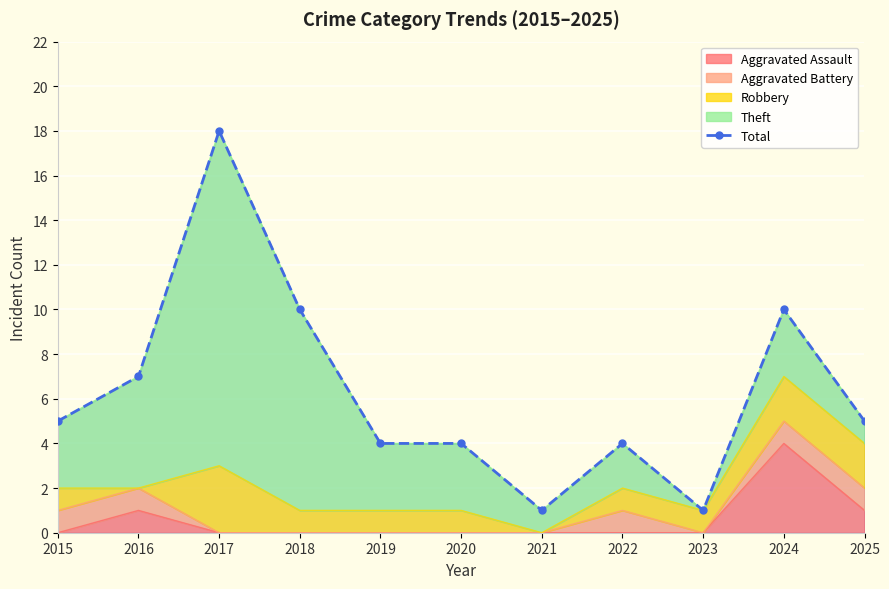

The chart shows a value of 5 at 2024. True or false?

False